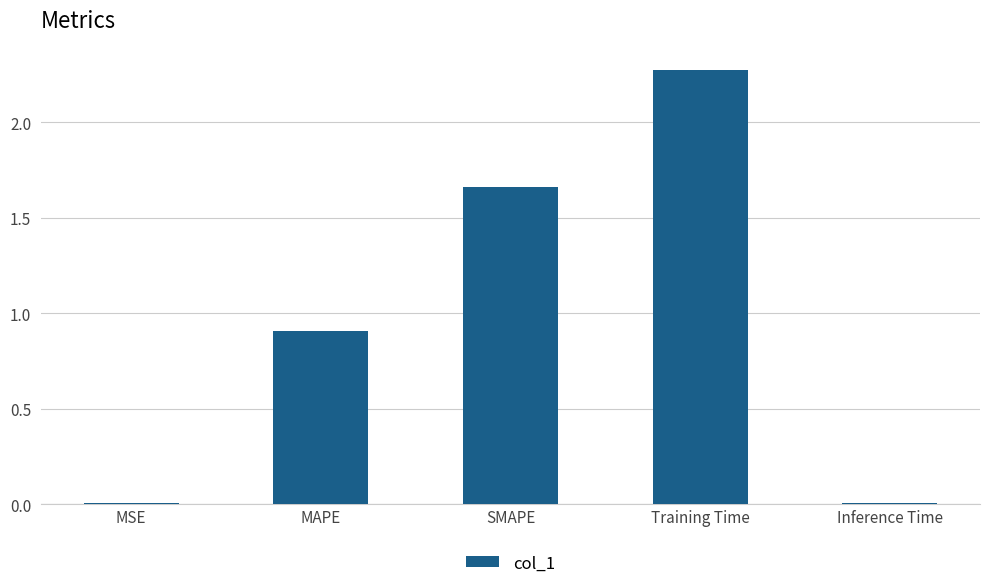

What is the change in value from SMAPE to Training Time?

+0.6